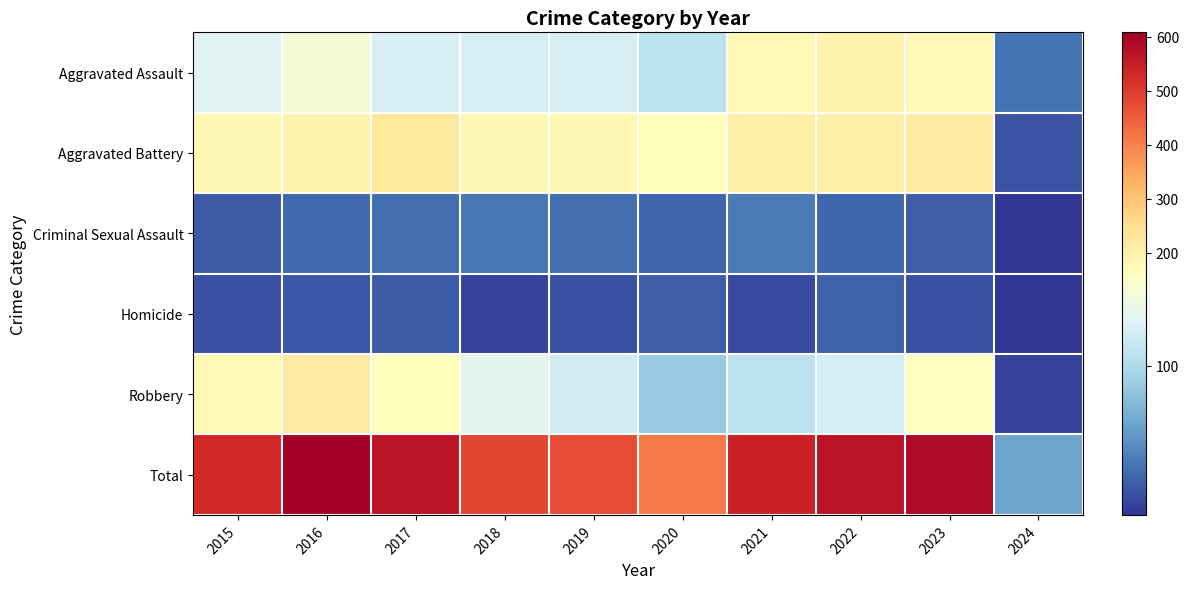

Reading right to left, extract all data points from this chart.

Aggravated Assault: 2024=33	2023=177	2022=190	2021=179	2020=108	2019=124	2018=124	2017=126	2016=149	2015=132
Aggravated Battery: 2024=17	2023=214	2022=205	2021=208	2020=168	2019=184	2018=184	2017=226	2016=193	2015=183
Criminal Sexual Assault: 2024=1	2023=22	2022=27	2021=38	2020=25	2019=30	2018=35	2017=30	2016=28	2015=21
Homicide: 2024=1	2023=16	2022=24	2021=12	2020=22	2019=16	2018=8	2017=20	2016=18	2015=15
Robbery: 2024=8	2023=161	2022=123	2021=108	2020=87	2019=120	2018=134	2017=166	2016=220	2015=180
Total: 2024=60	2023=590	2022=569	2021=545	2020=410	2019=474	2018=485	2017=568	2016=608	2015=531